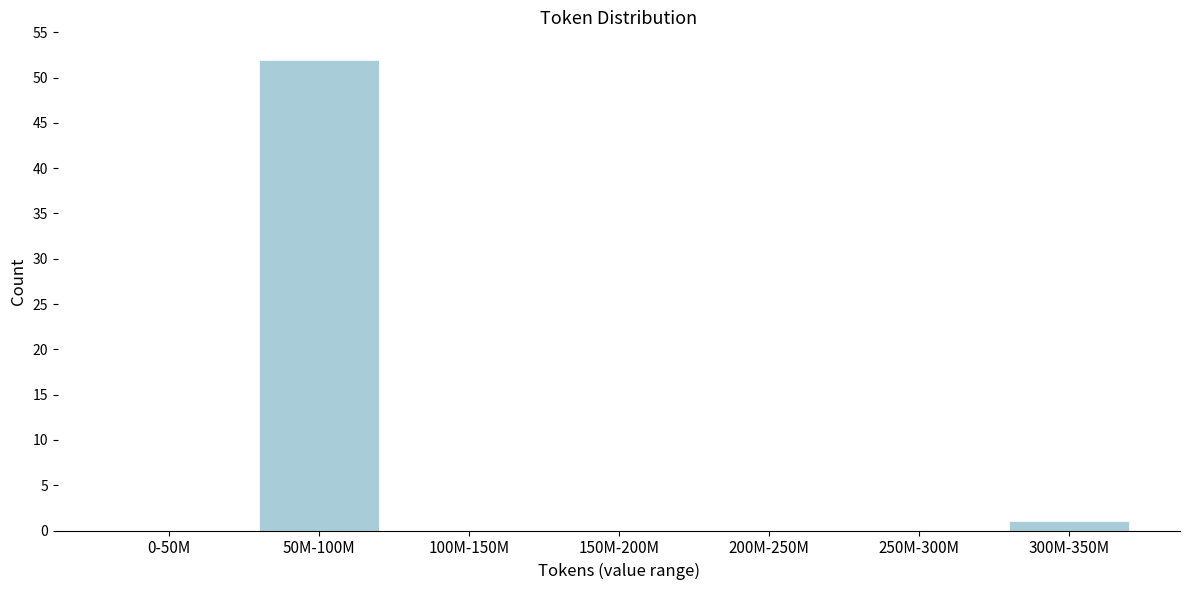

Reading left to right, what are all the values shown in this chart?

0-50M=0	50M-100M=52	100M-150M=0	150M-200M=0	200M-250M=0	250M-300M=0	300M-350M=1